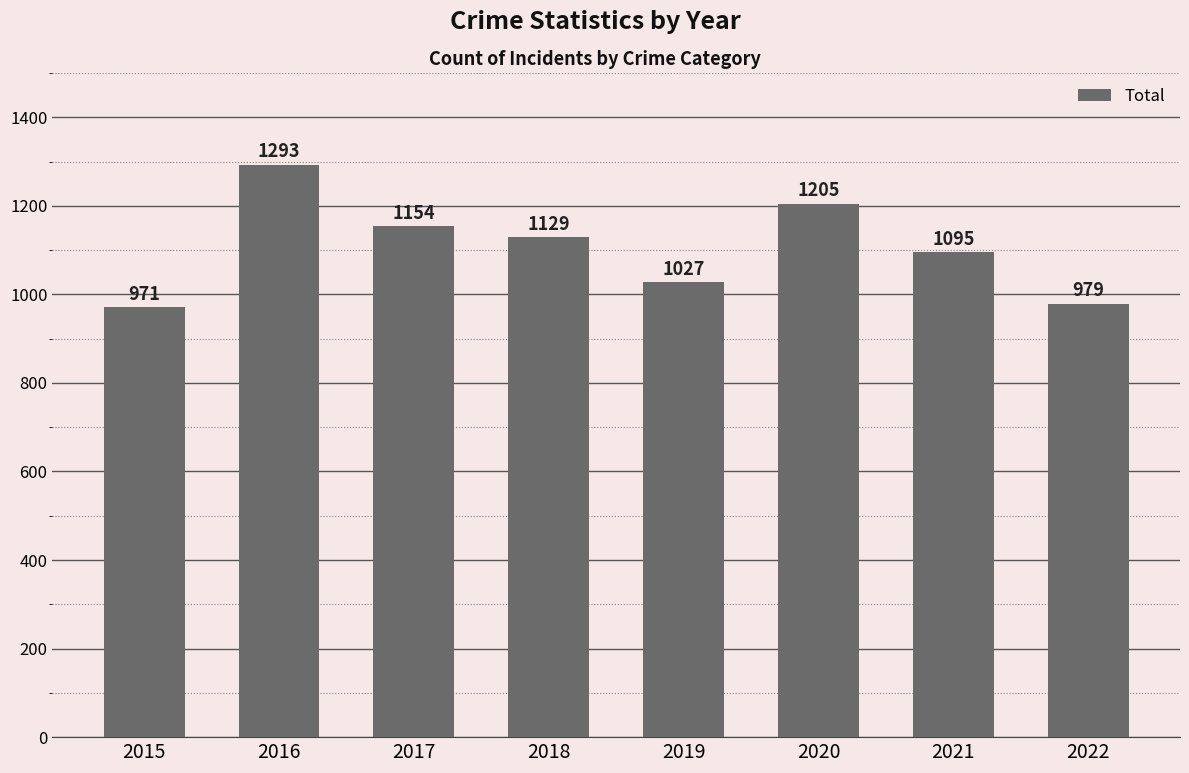

How many values are below 1129?

4